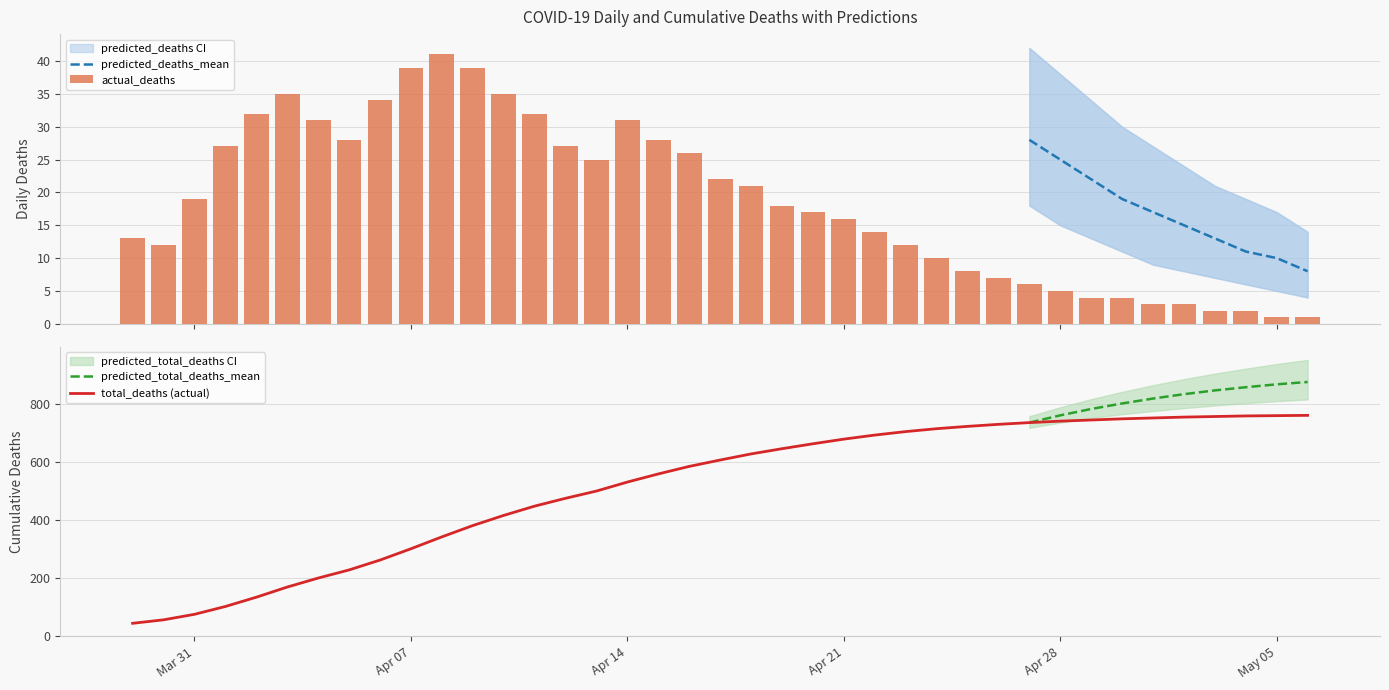

What is the minimum value for total_deaths (actual)?

44